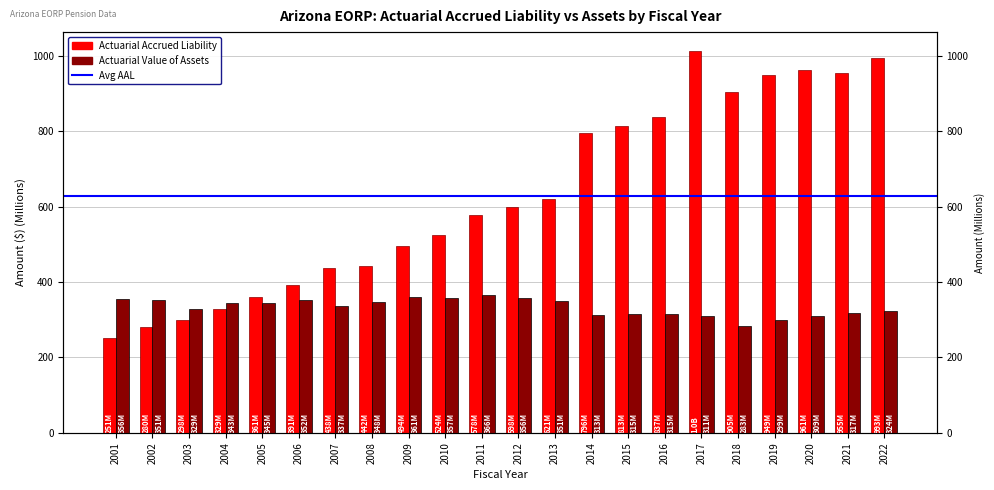

What is the sum of the Actuarial Value of Assets values at 2011 and 2022?

690.4